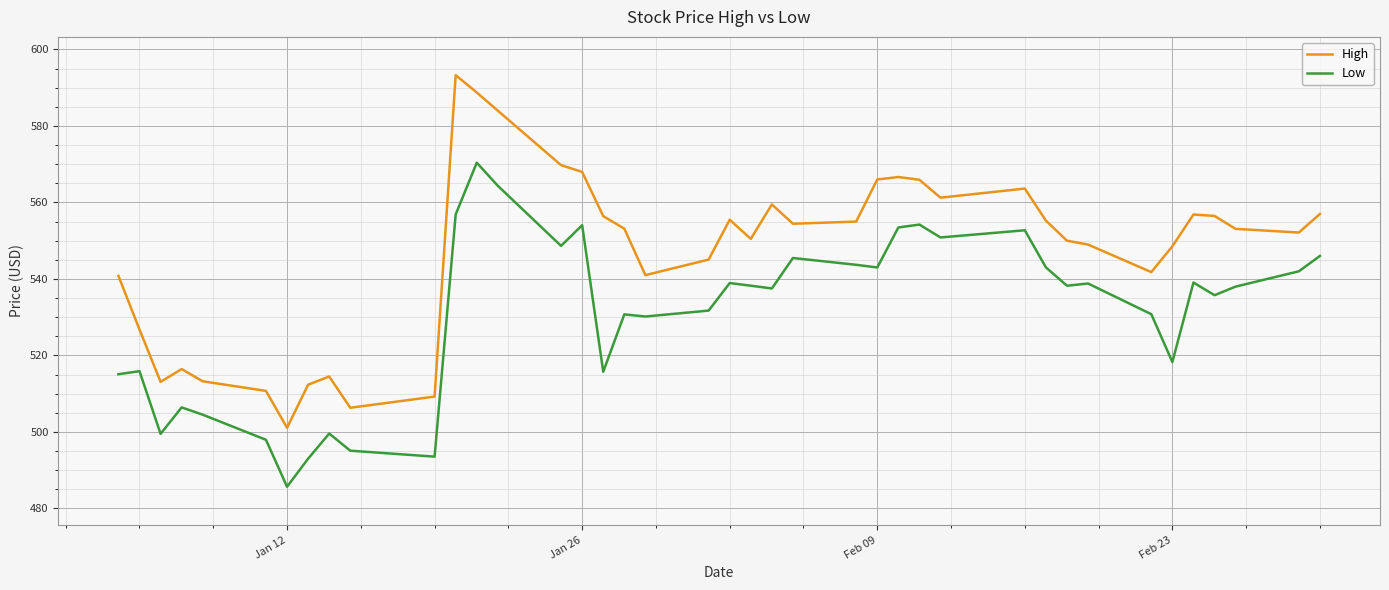

List the series in order of their peak value, highest first.

High, Low